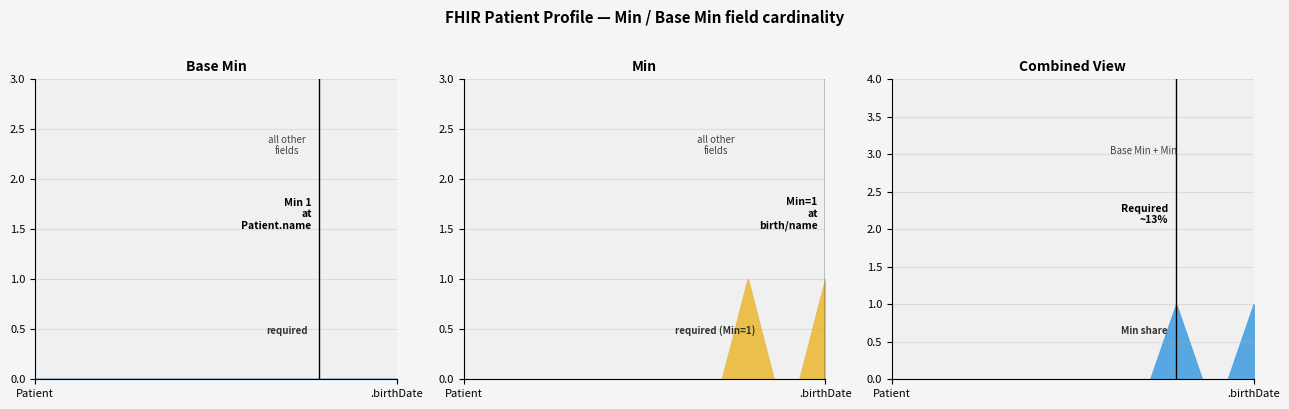

List the series in order of their peak value, lowest first.

Base Min, Min